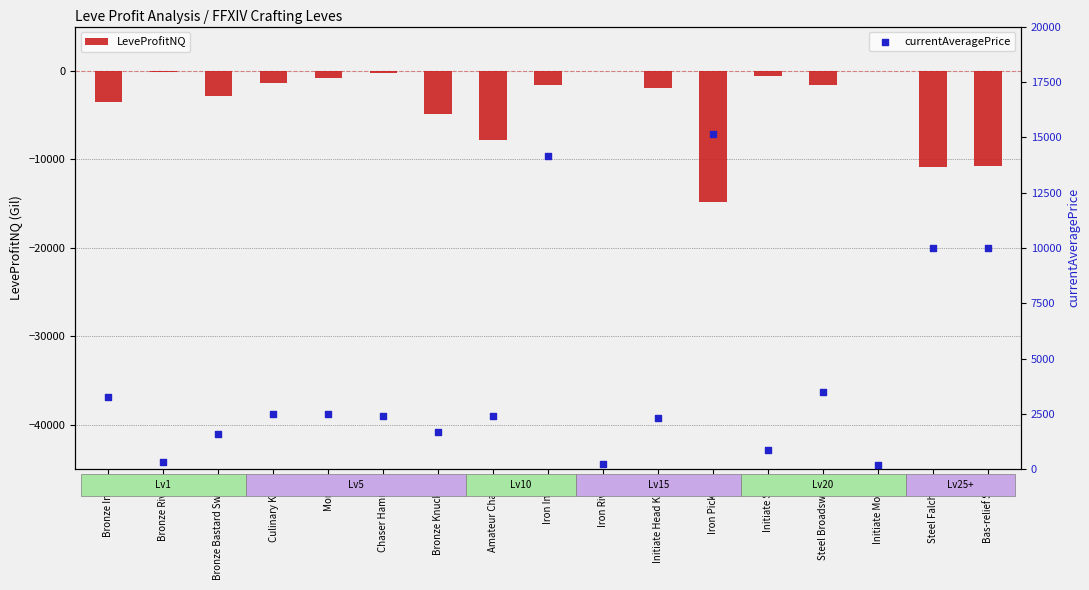

What are all the series names shown in the legend?

LeveProfitNQ, currentAveragePrice